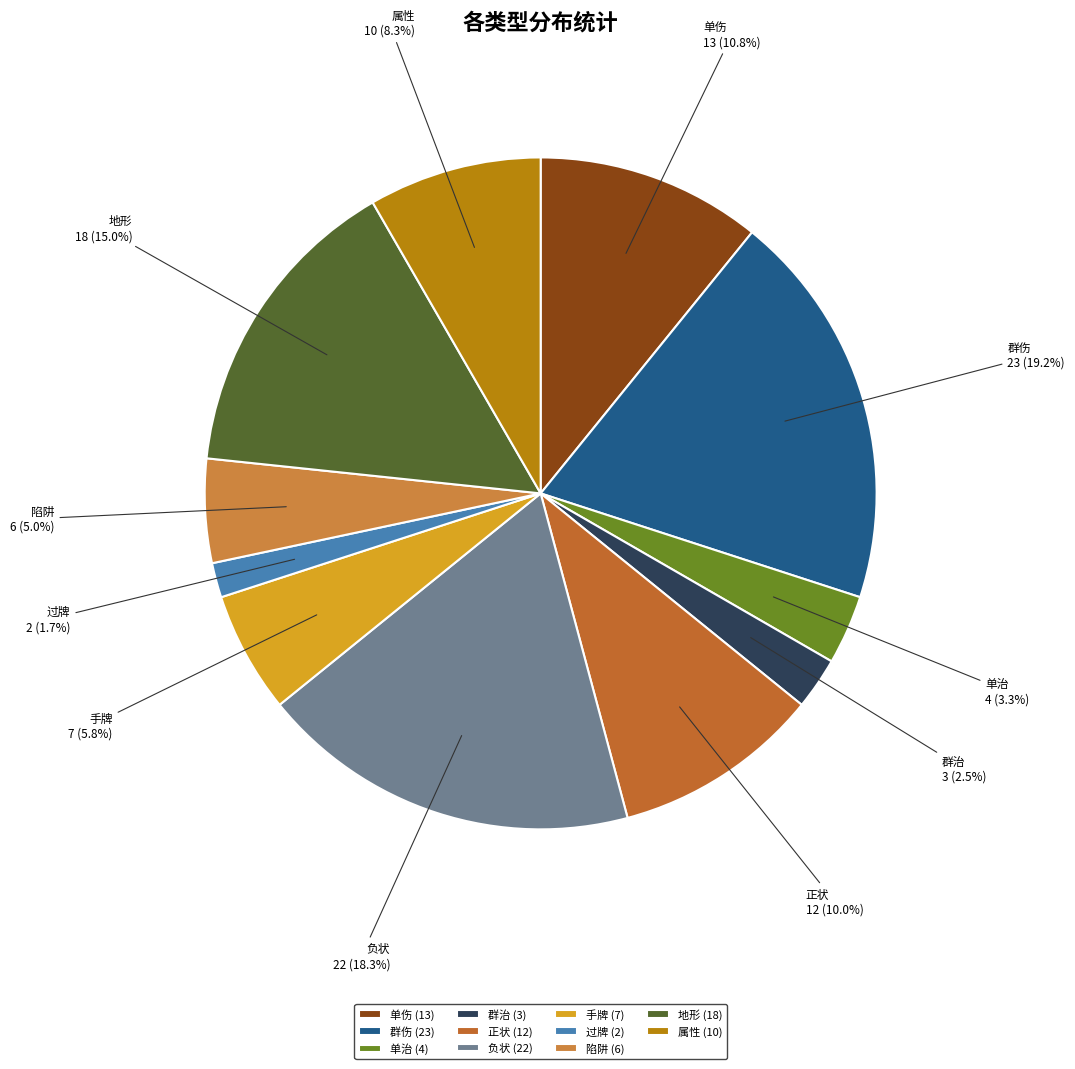

Is the sum of 群伤 and 单治 greater than half?

No